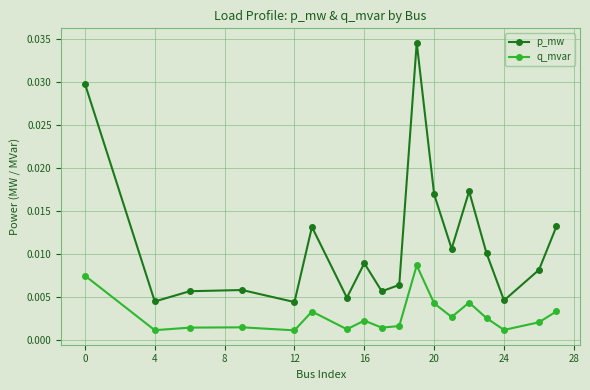

How many lines are shown in the chart?

2